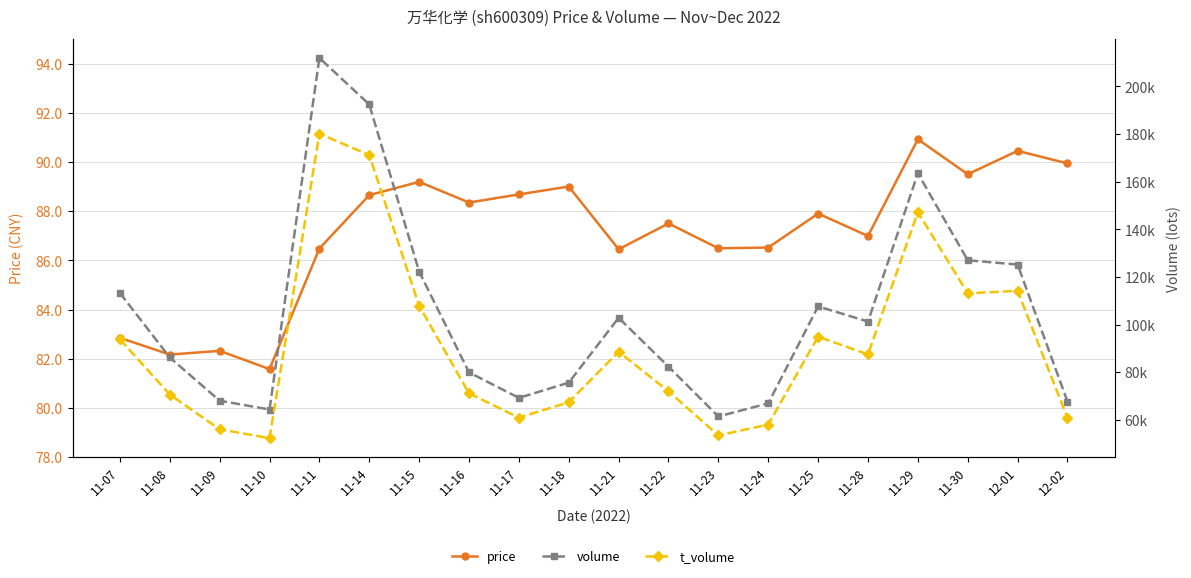

What is the label of the 15th point from the left?

11-25